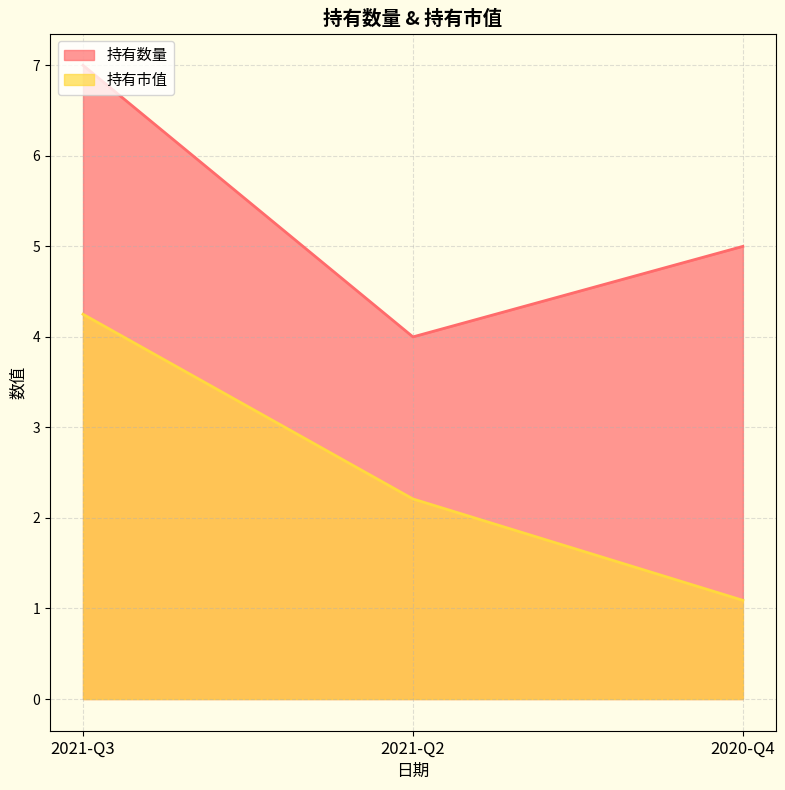

True or false: 持有市值 has a value of 2.2 at 2021-Q2.

True